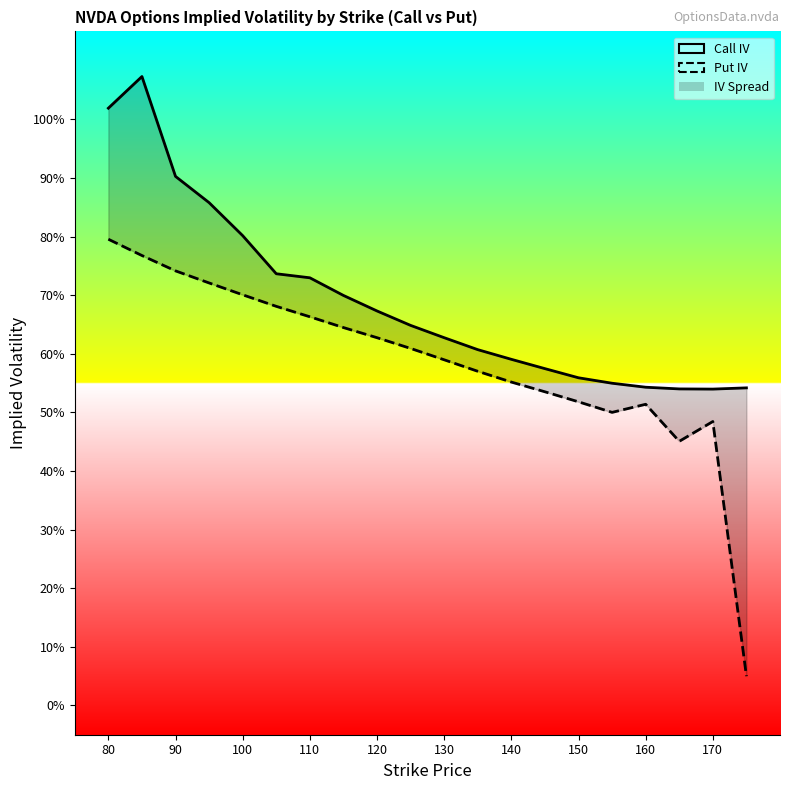

Reading right to left, extract all data points from this chart.

Call IV: 0.5	0.5	0.5	0.5	0.5	0.6	0.6	0.6	0.6	0.6	0.6	0.7	0.7	0.7	0.7	0.8	0.9	0.9	1.1	1.0
Put IV: 0.1	0.5	0.5	0.5	0.5	0.5	0.5	0.6	0.6	0.6	0.6	0.6	0.6	0.7	0.7	0.7	0.7	0.7	0.8	0.8